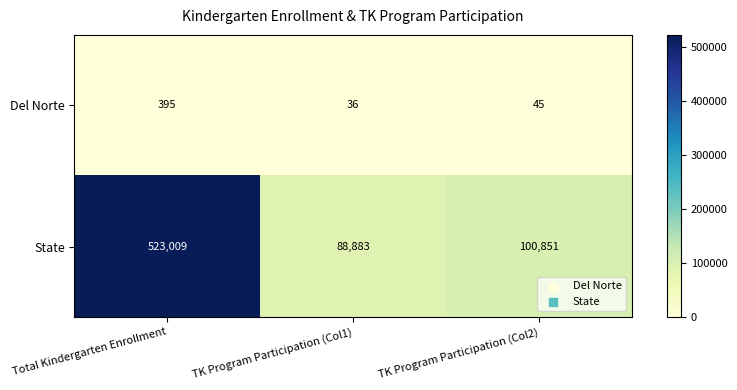

At how many categories does at least one series exceed 396468?

1